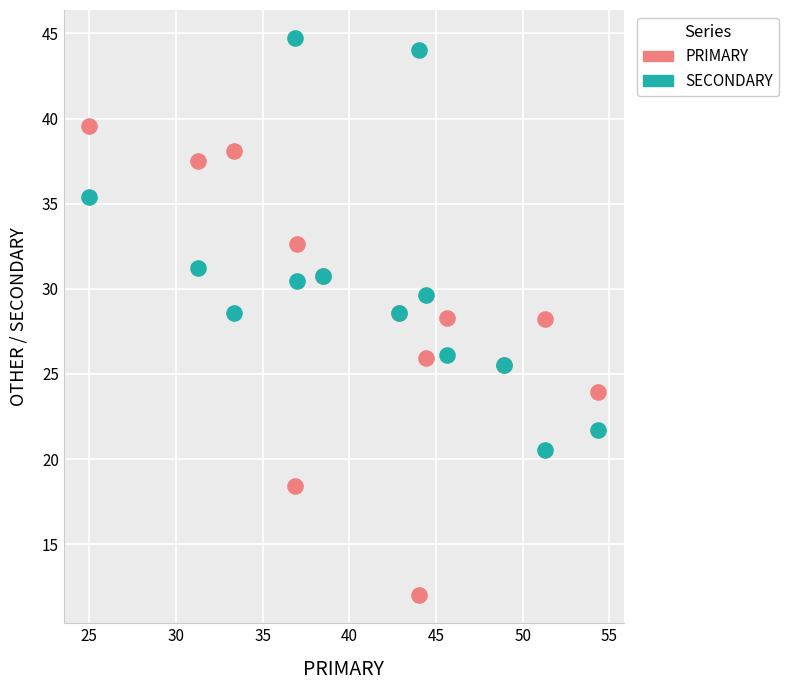

Which series reaches the minimum Y coordinate?

PRIMARY